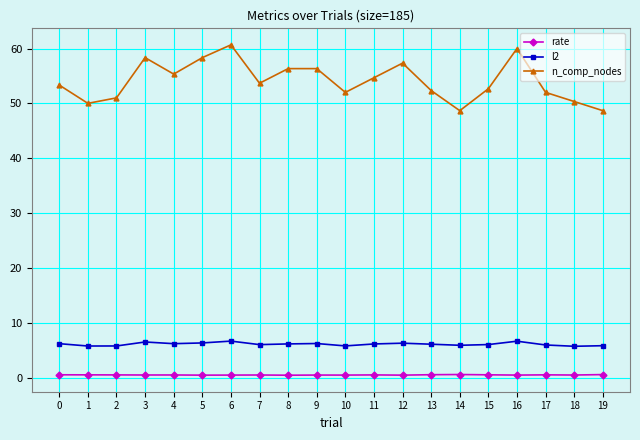

What is the sum of all rate values?

9.6